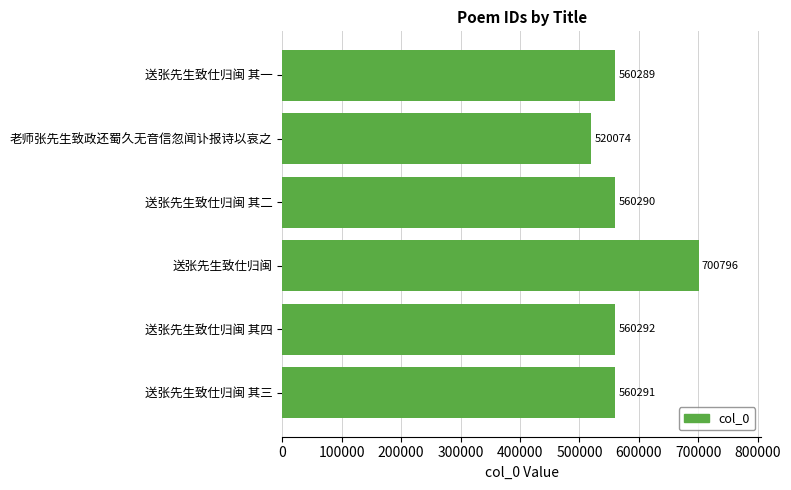

Rank the categories by value from highest to lowest.

送张先生致仕归闽, 送张先生致仕归闽 其四, 送张先生致仕归闽 其三, 送张先生致仕归闽 其二, 送张先生致仕归闽 其一, 老师张先生致政还蜀久无音信忽闻讣报诗以哀之